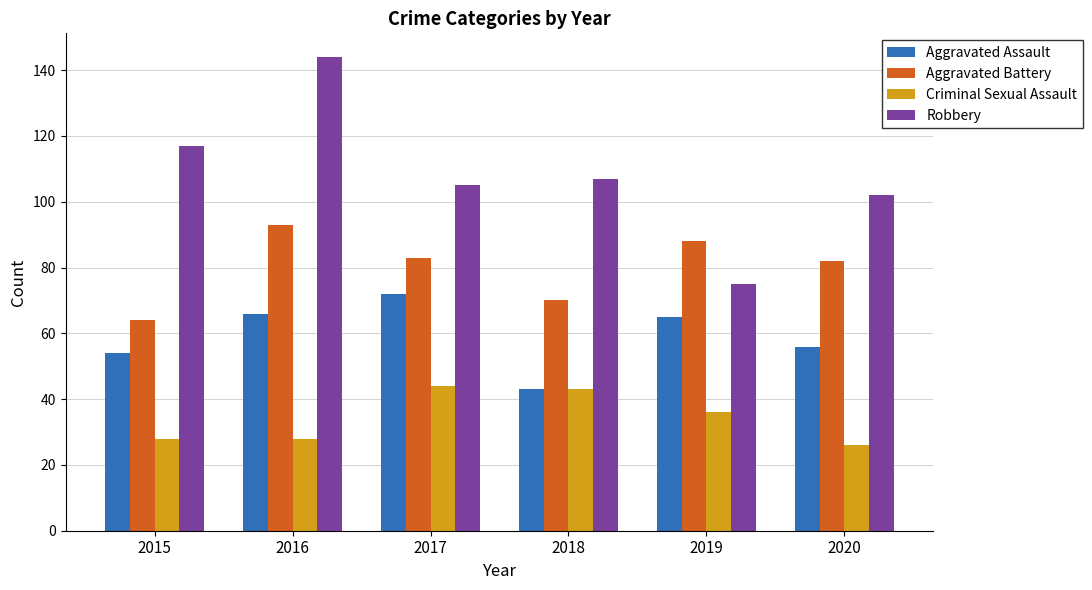

Which series changed the most between 2018 and 2020?

Criminal Sexual Assault